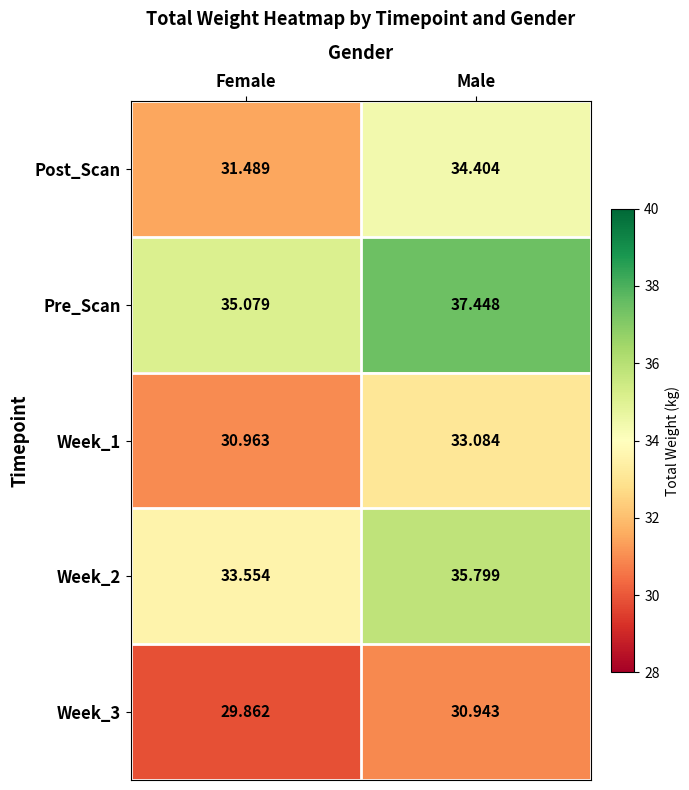

At which category does the chart reach its peak across all series?

Male